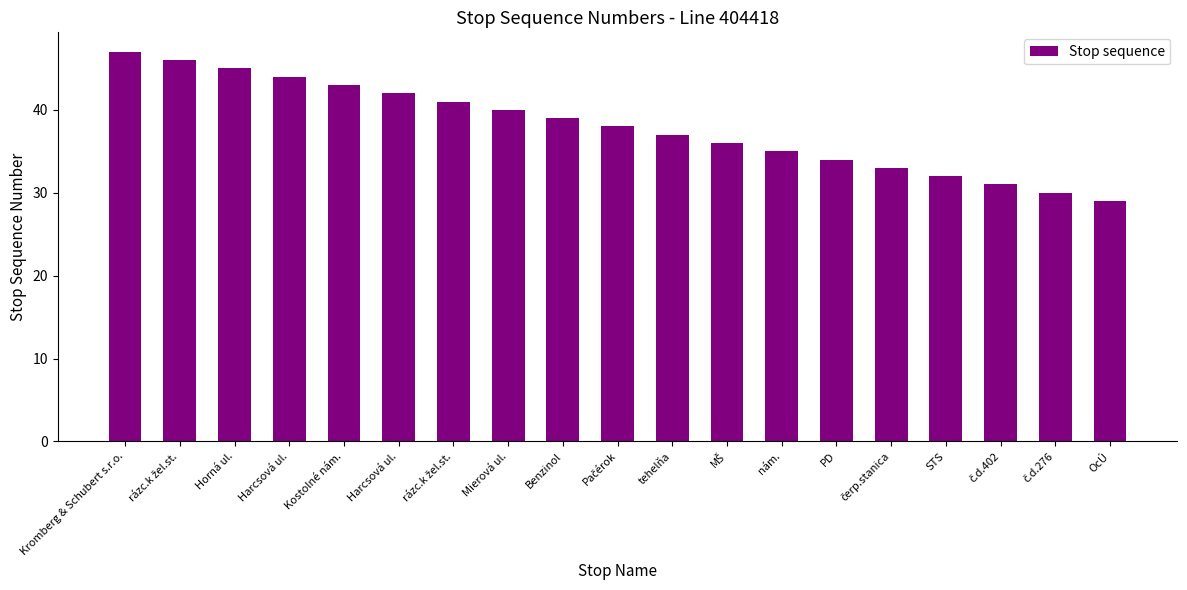

How many data points are less than 38?

9